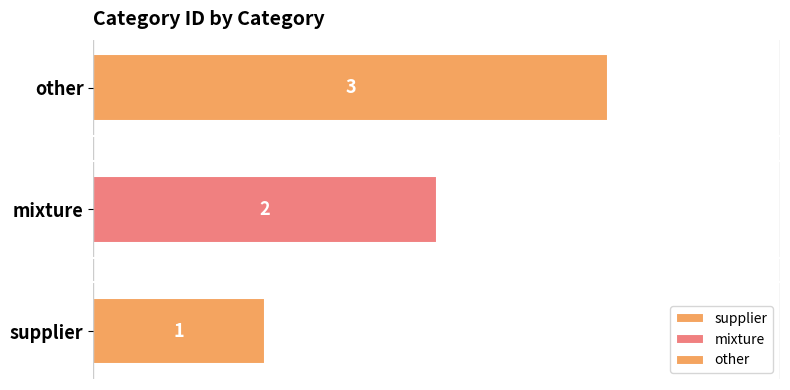

Between mixture and supplier, which is larger?

mixture